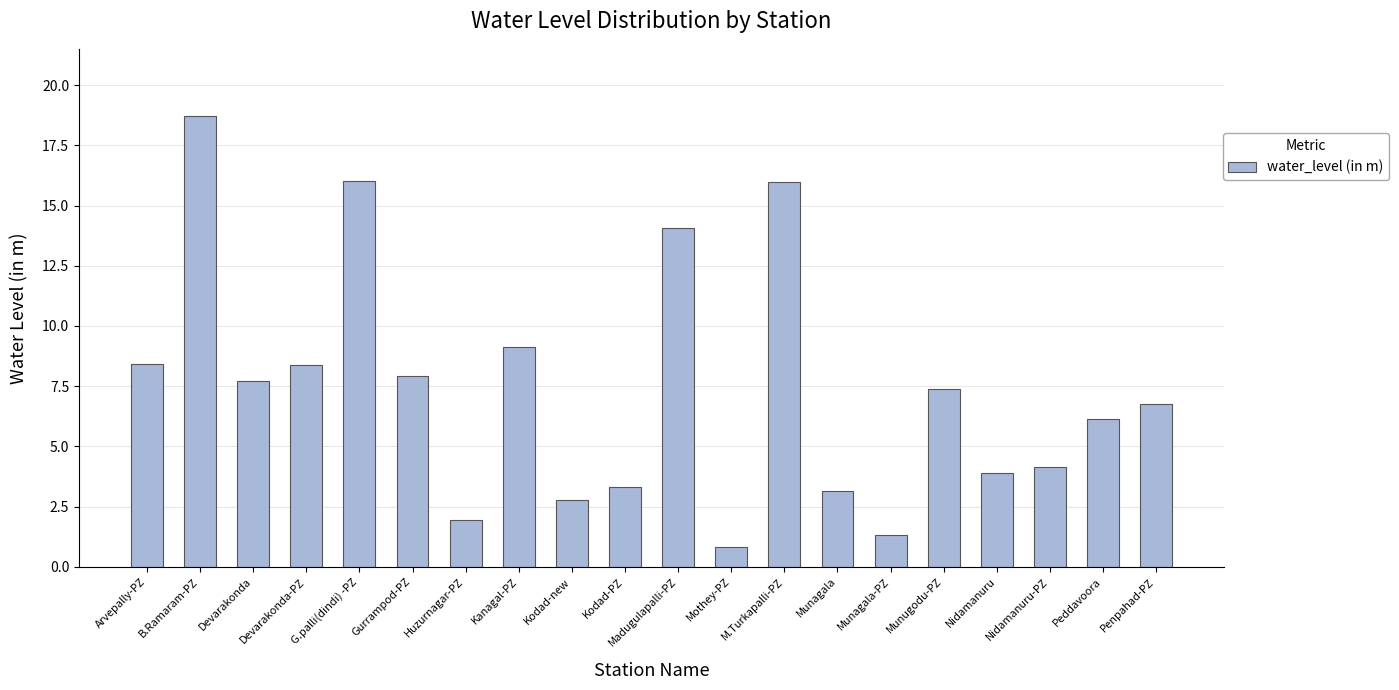

Count the number of categories in the chart.

20